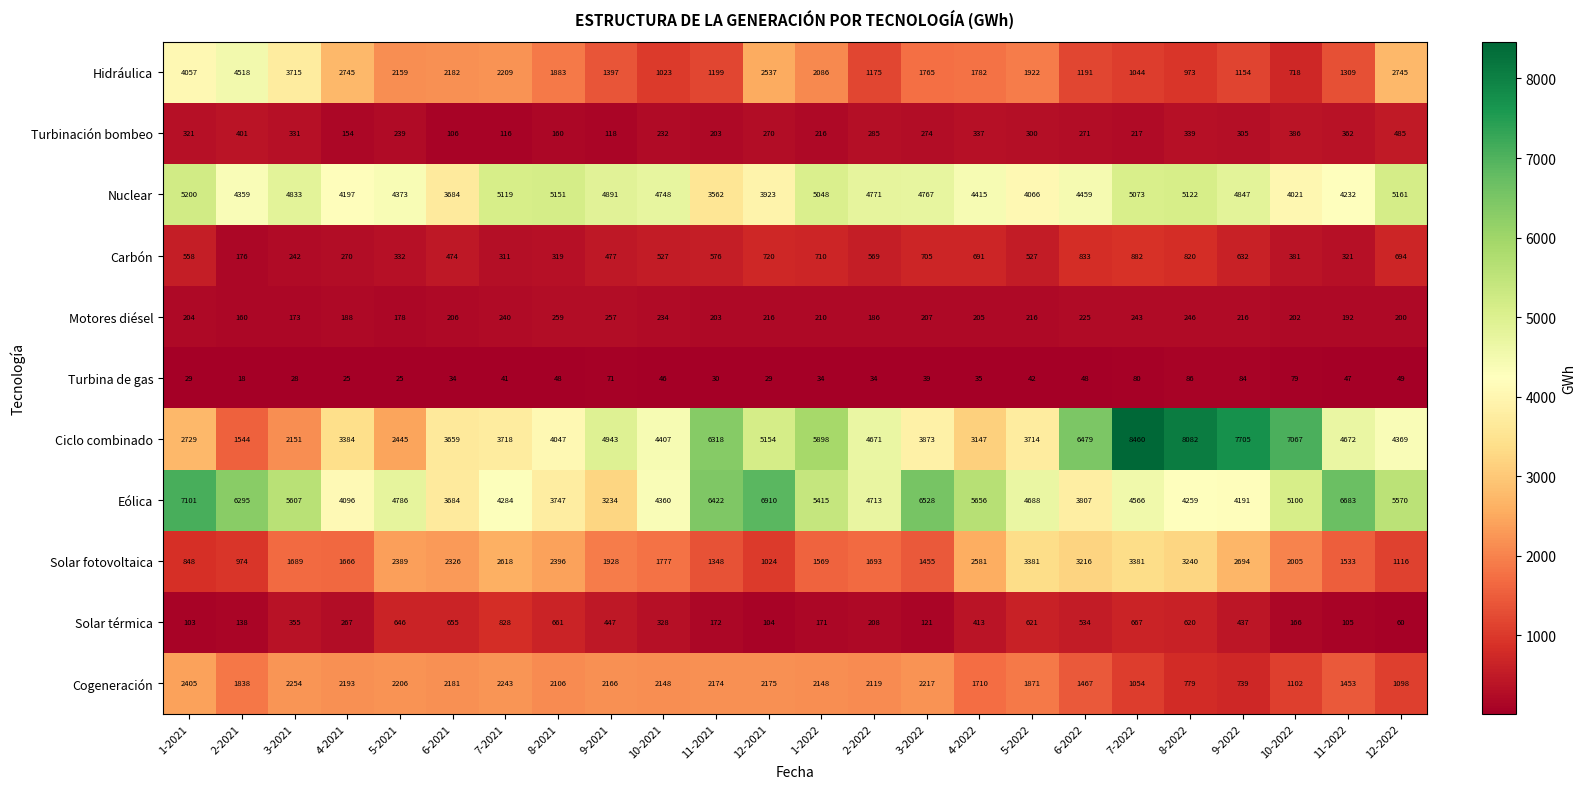

Is it true that Motores diésel equals 46 at 1-2021?

False